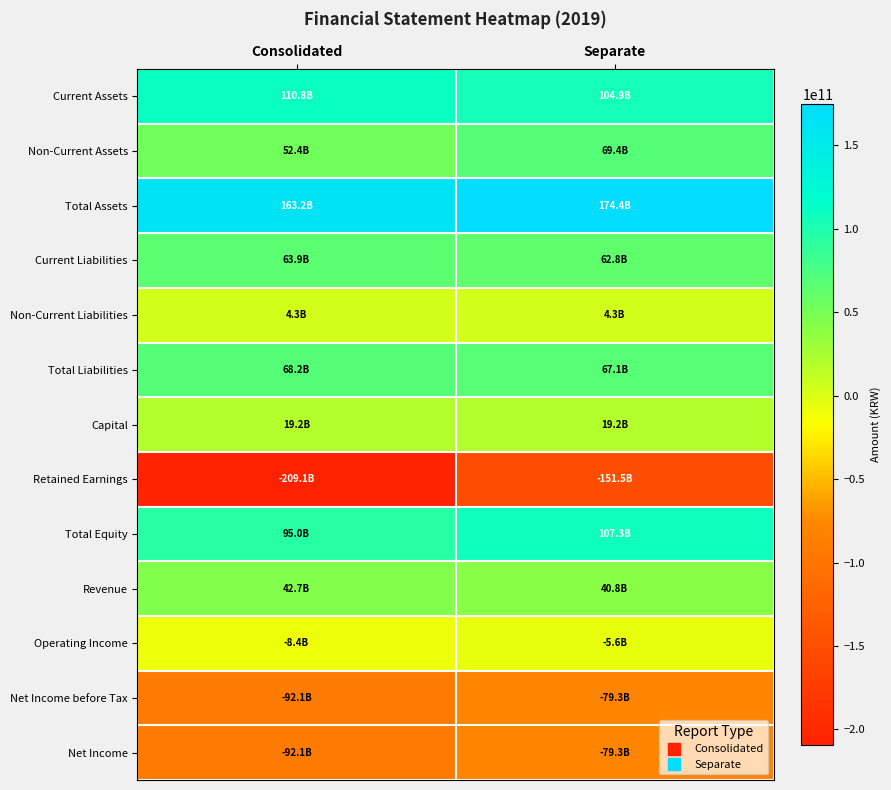

What is the maximum value shown in the chart?

174386961509